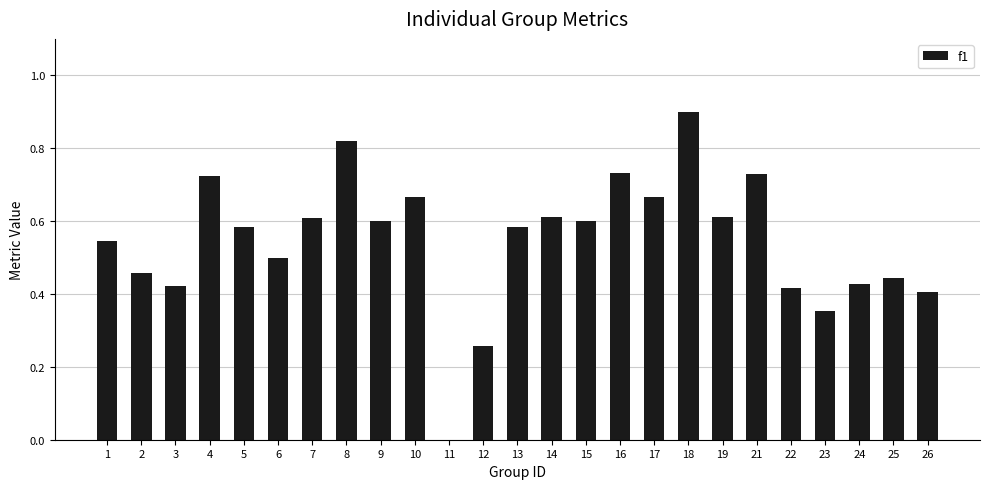

At which category does the chart reach its peak across all series?

18